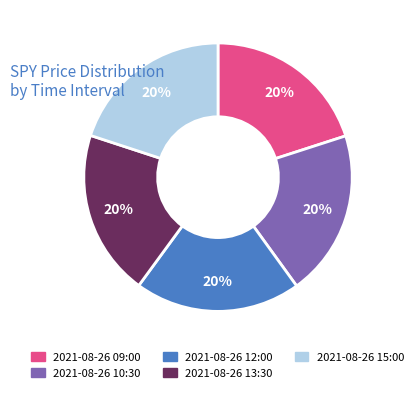

The 2021-08-26 15:00 slice represents 29% of the pie. True or false?

False